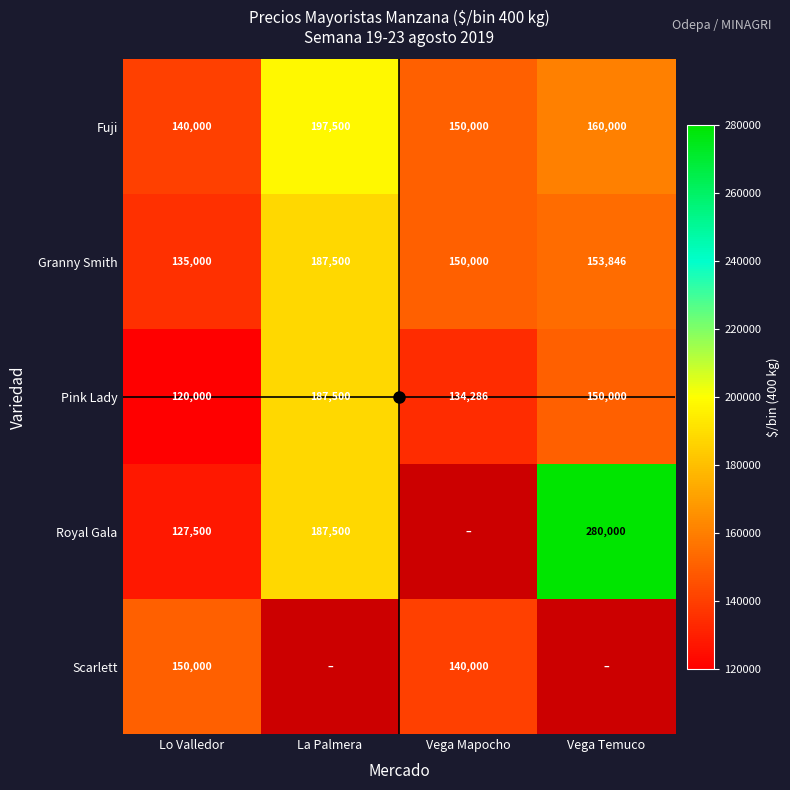

At how many categories does at least one series exceed 178779?

2